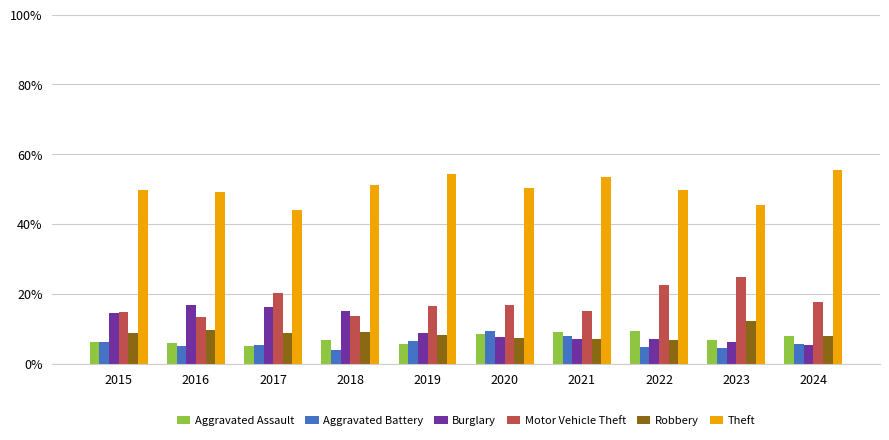

What is the sum of all Aggravated Battery values?

59.4